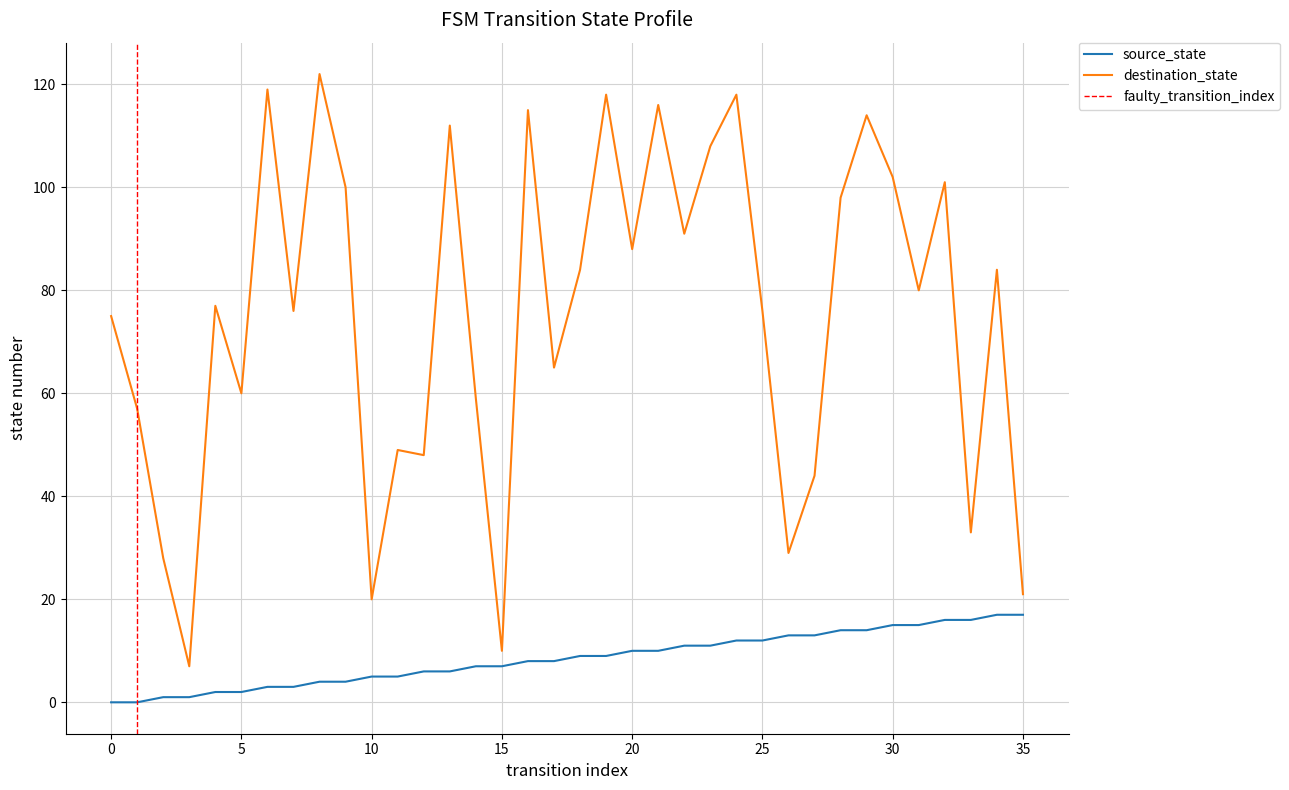

What is the sum of all source_state values?

306